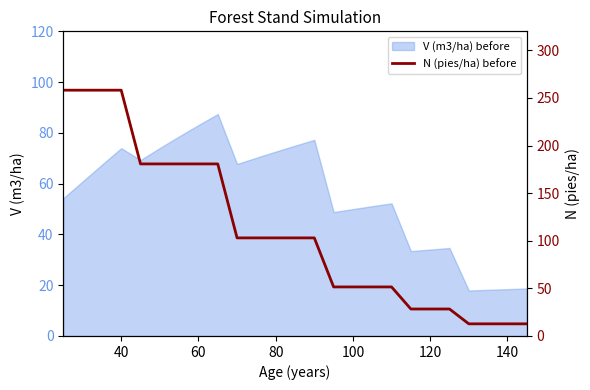

The value of V (m3/ha) before at 140 is 18.4. True or false?

True